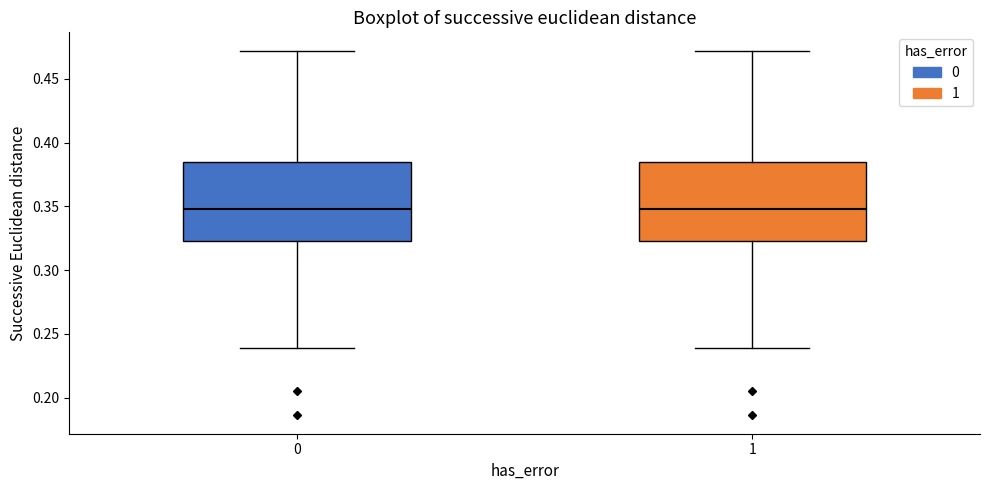

Reading left to right, read every box against the y-axis: the position of its median line, the range the box covers, and the ends of its whiskers. The values are not printed on the chart, so give them approximately, as read against the axis.

0: median 0.350, box 0.325 to 0.385, whiskers 0.240 to 0.470
1: median 0.350, box 0.325 to 0.385, whiskers 0.240 to 0.470